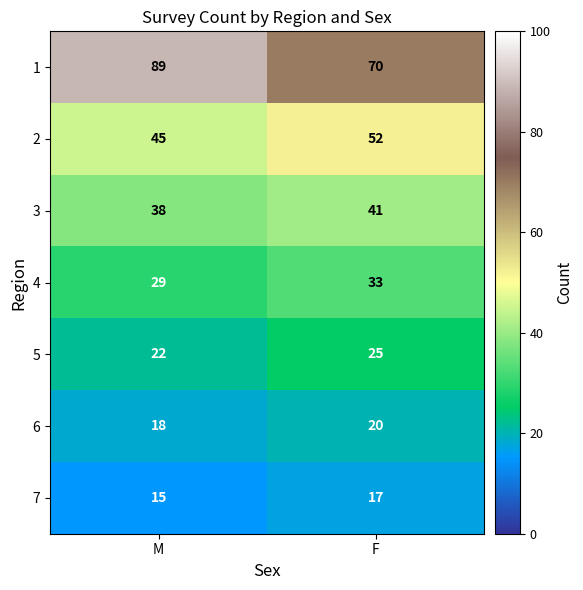

What value does the 5 series have at F?

25